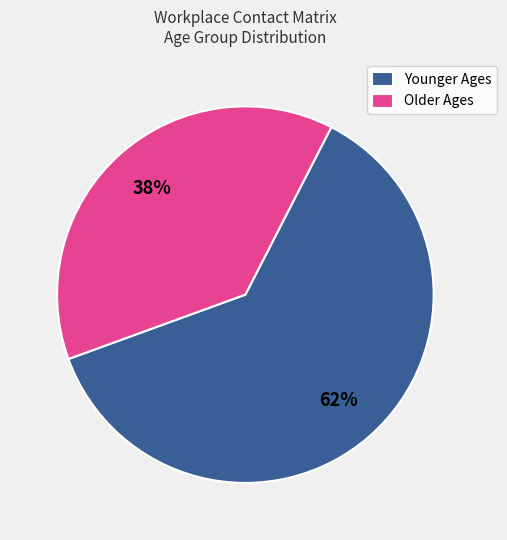

The Younger Ages slice represents 56% of the pie. True or false?

False